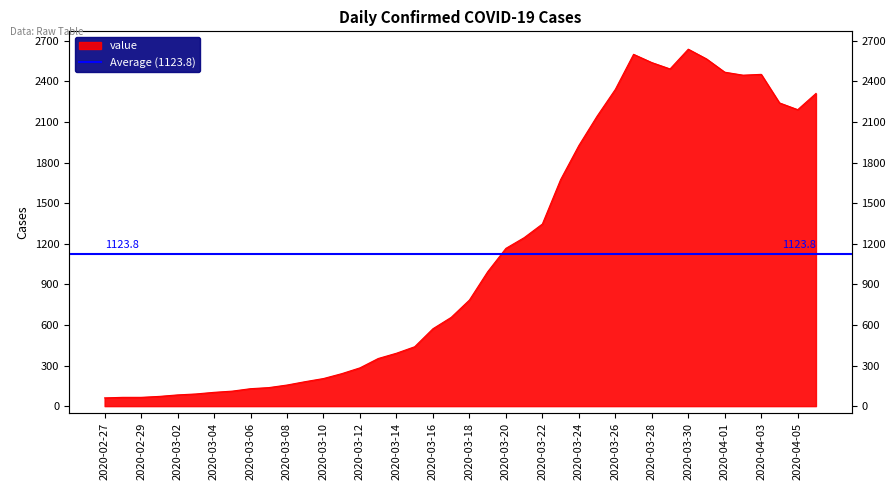

What is the change in value from 2020-03-08 to 2020-03-20?

+1010